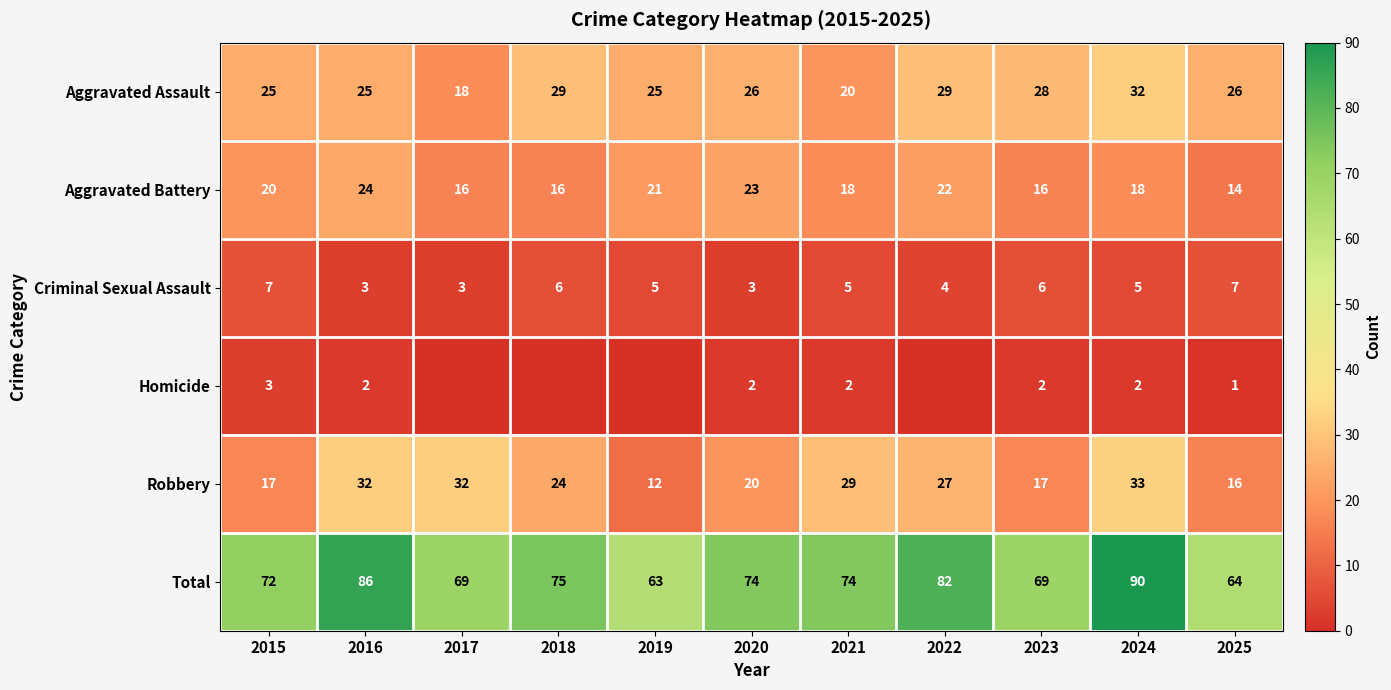

Count the Criminal Sexual Assault values in the range 3 to 6.

9